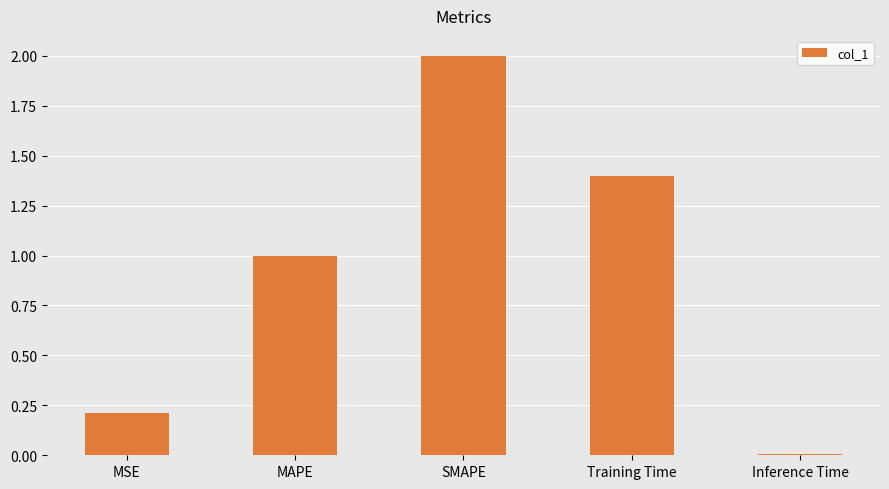

List the labels in order of value, largest first.

SMAPE, Training Time, MAPE, MSE, Inference Time